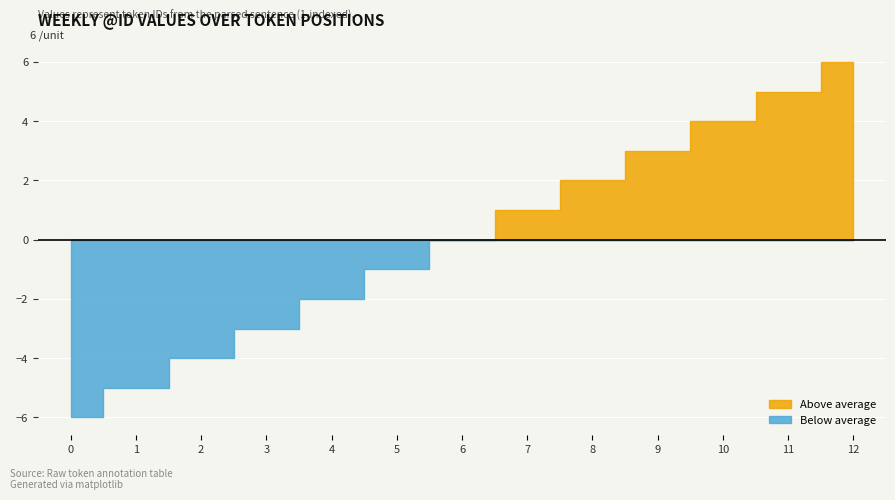

List the labels in order of value, largest first.

12, 11, 10, 9, 8, 7, 6, 5, 4, 3, 2, 1, 0